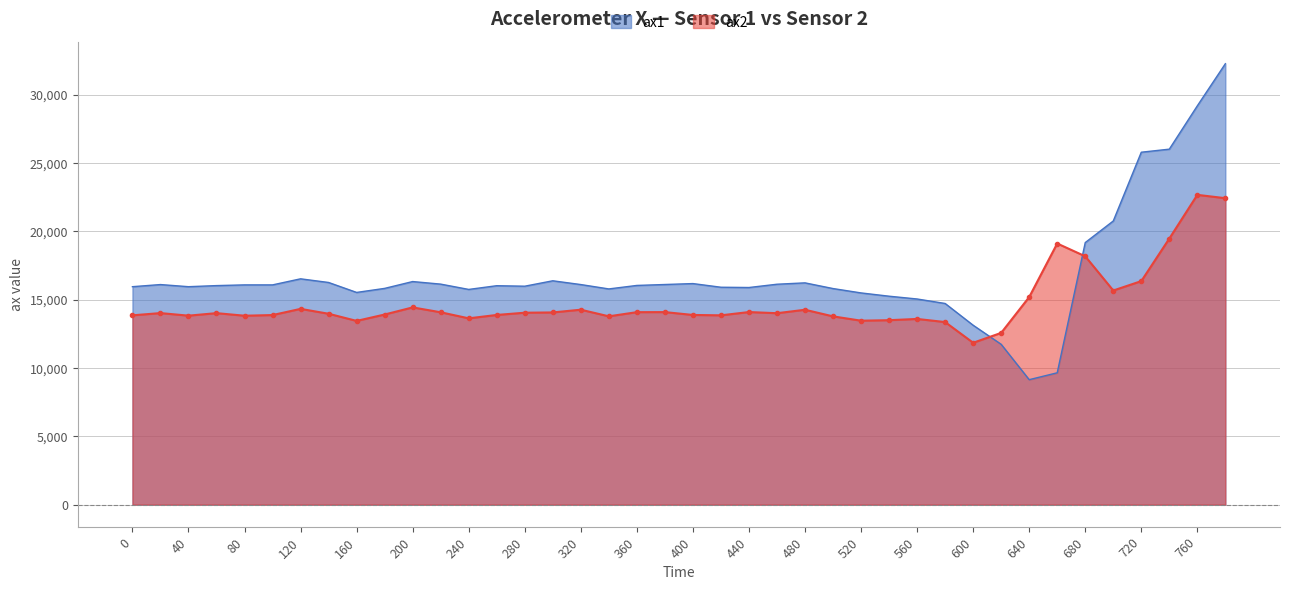

Rank the series by their average value, from lowest to highest.

ax2, ax1